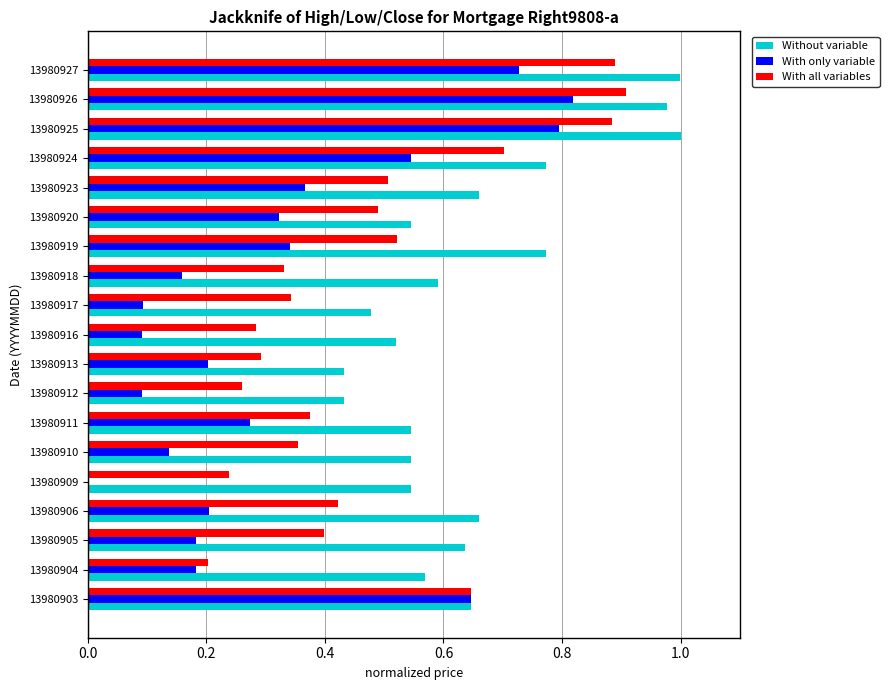

Which series changed the most between 13980903 and 13980913?

With only variable